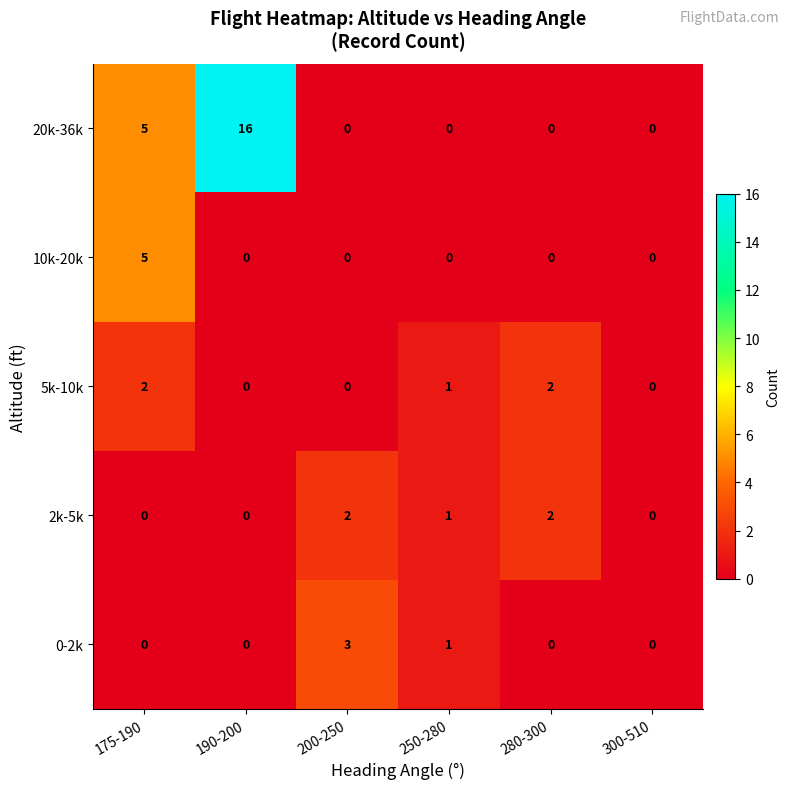

Which label corresponds to the largest value in the chart?

190-200